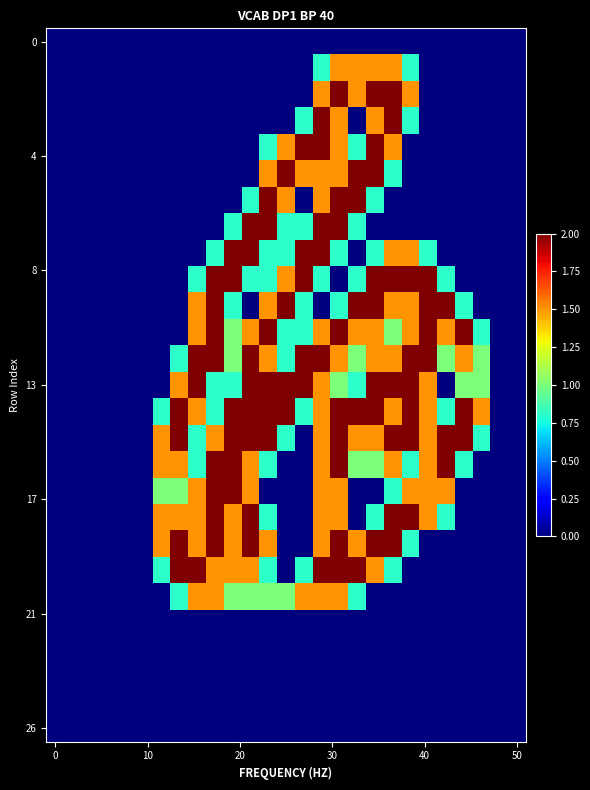

Count the number of data series in this chart.

27